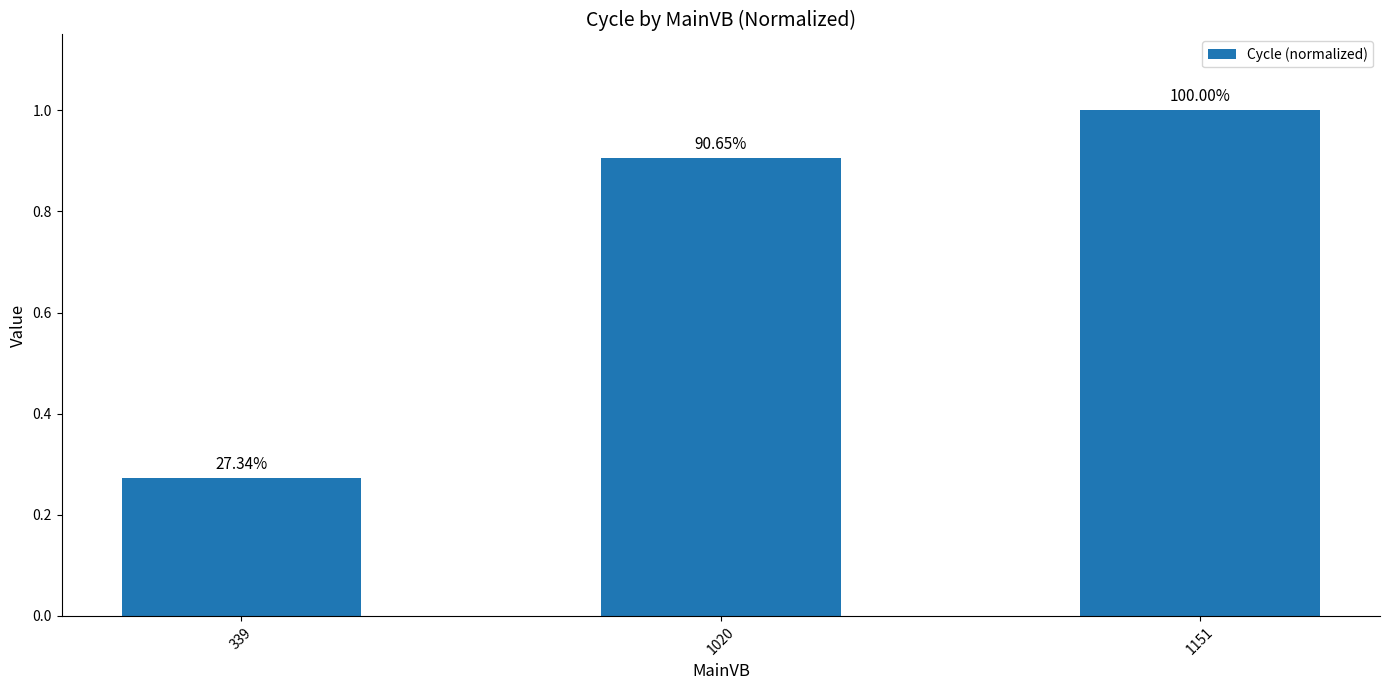

What is the sum of the values at 1151 and 1020?

1.9